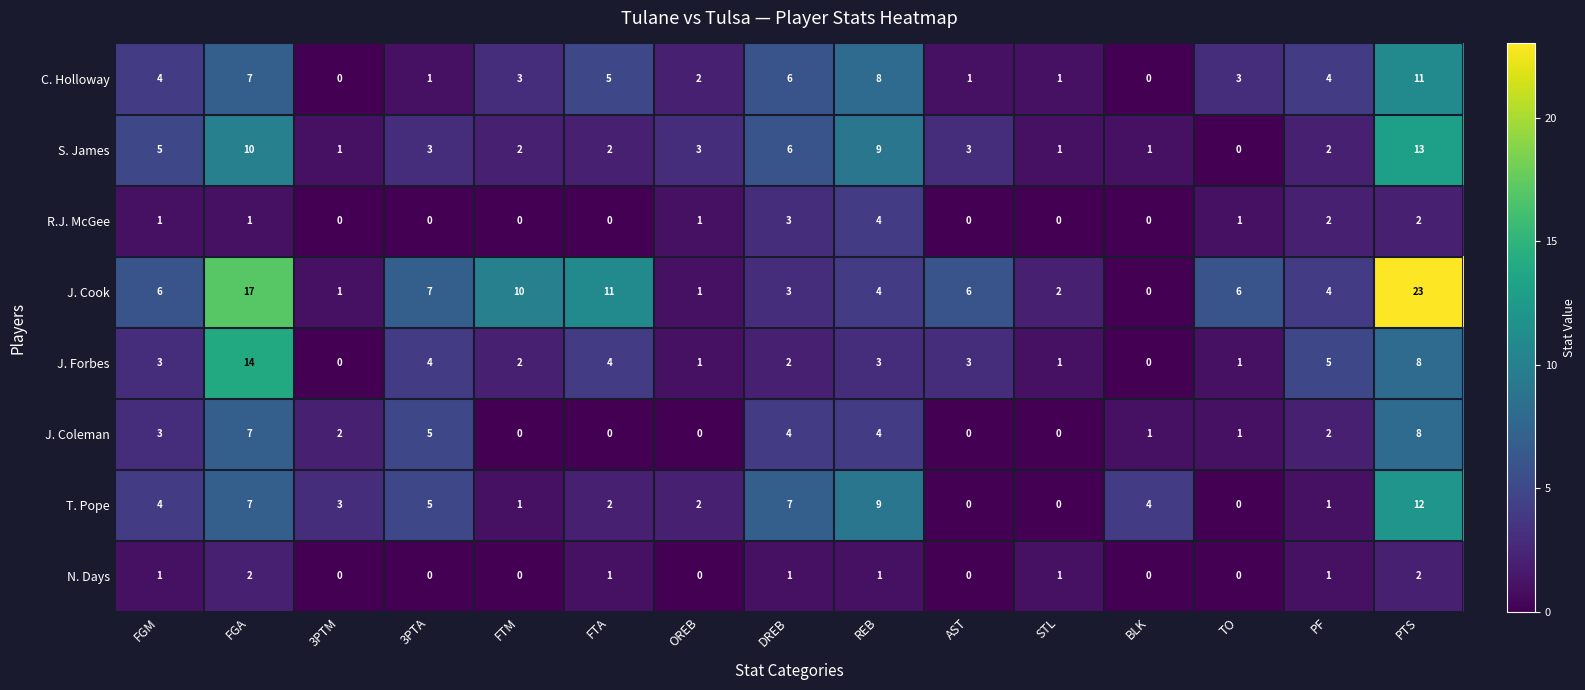

Which series has the largest range (max minus min)?

J. Cook